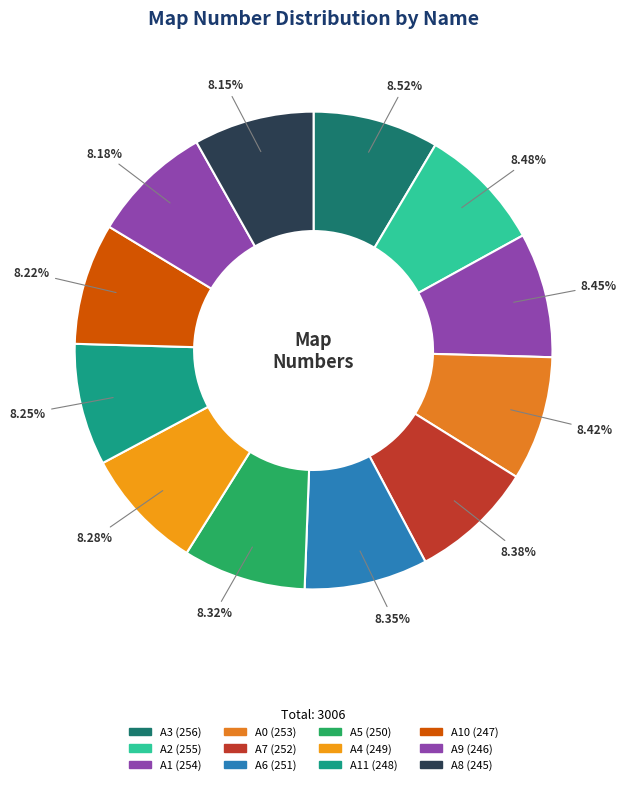

How many slices are in this pie chart?

12